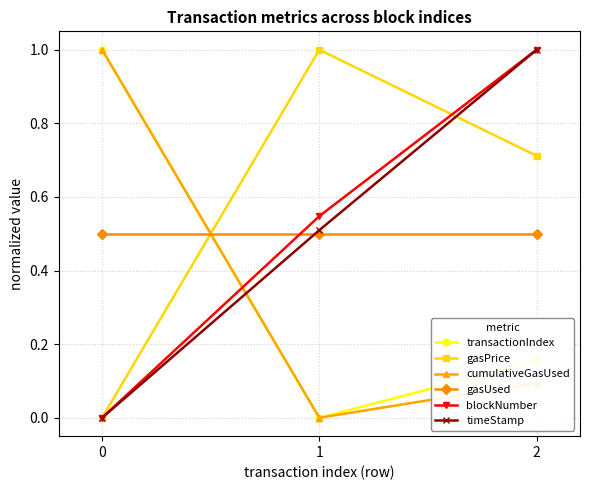

What is the total value across all series at 1?

2.6